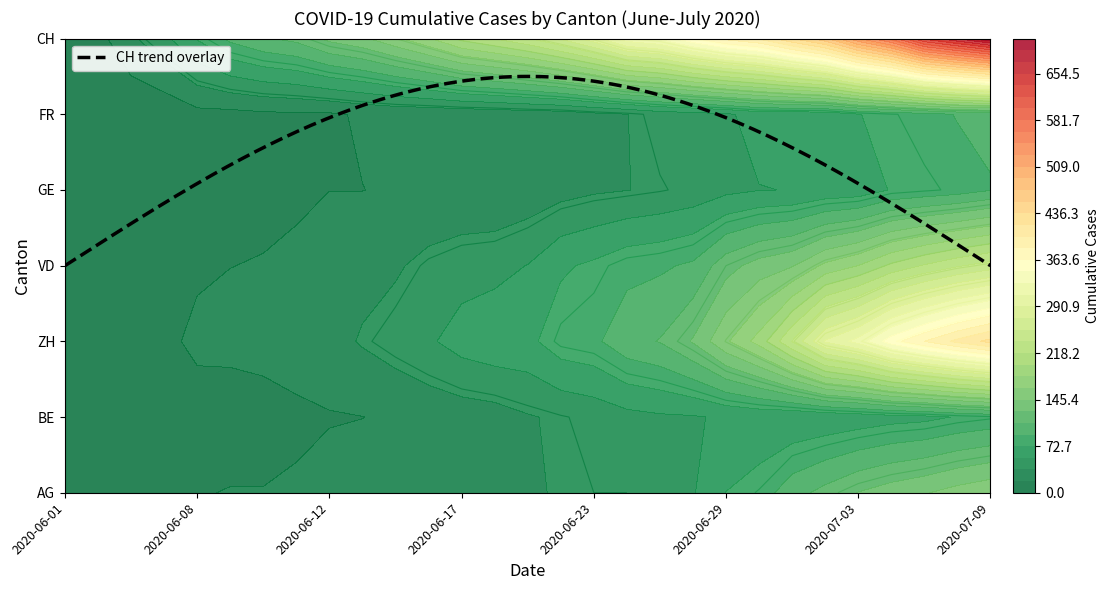

How many values in FR are above zero?

28